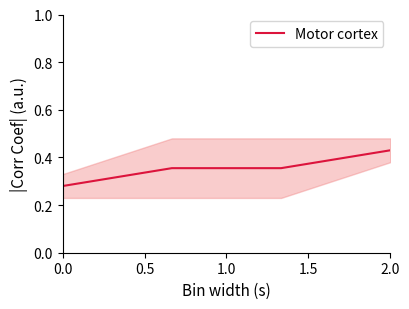

Which category has the highest value in the Motor cortex series?

2.0